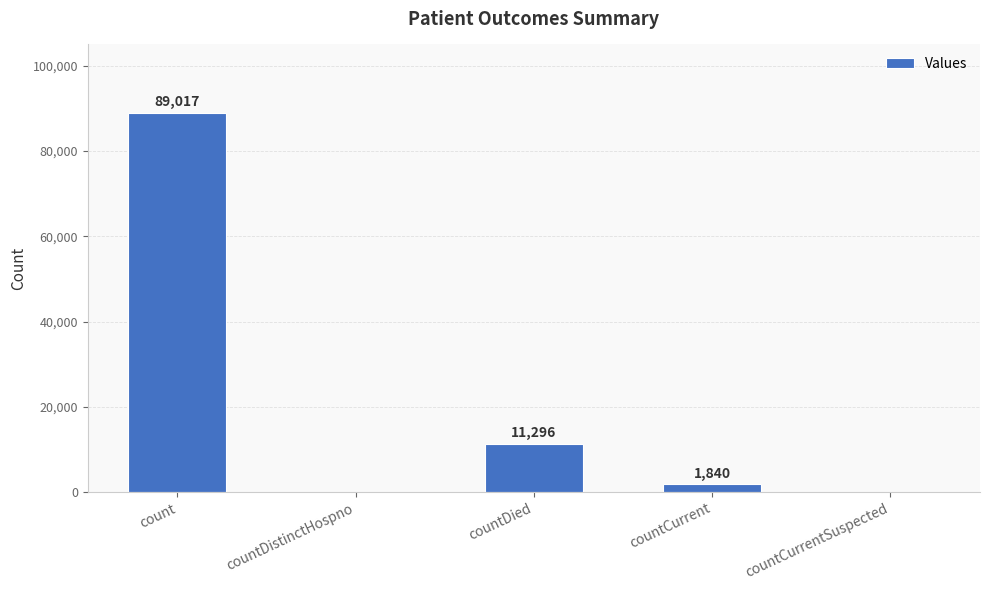

Between countCurrent and count, which is larger?

count